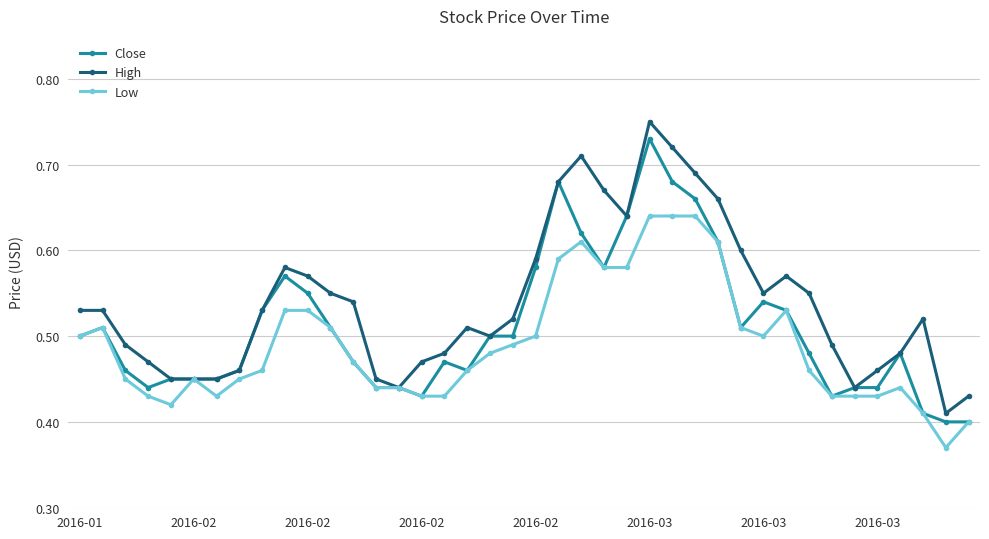

Which series has the largest total across all categories?

High